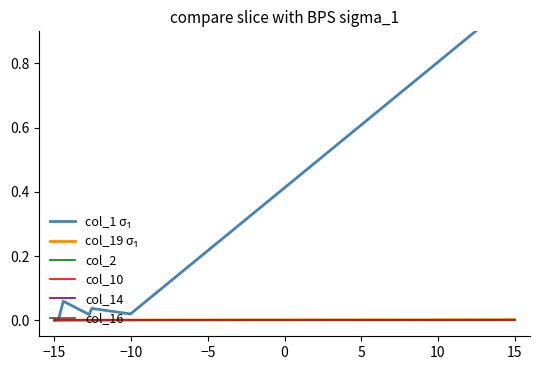

What are all the series names shown in the legend?

col_1 σ₁, col_19 σ₁, col_2, col_10, col_14, col_16